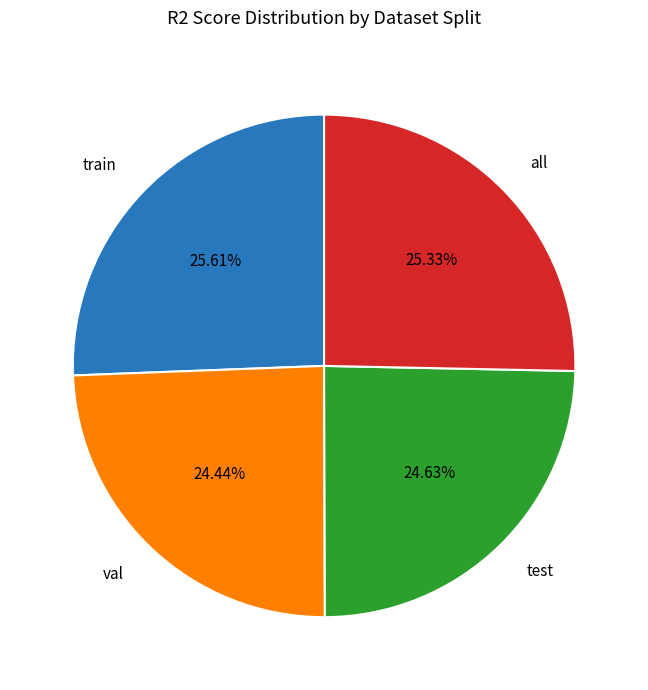

True or false: test accounts for 25% of the total.

True